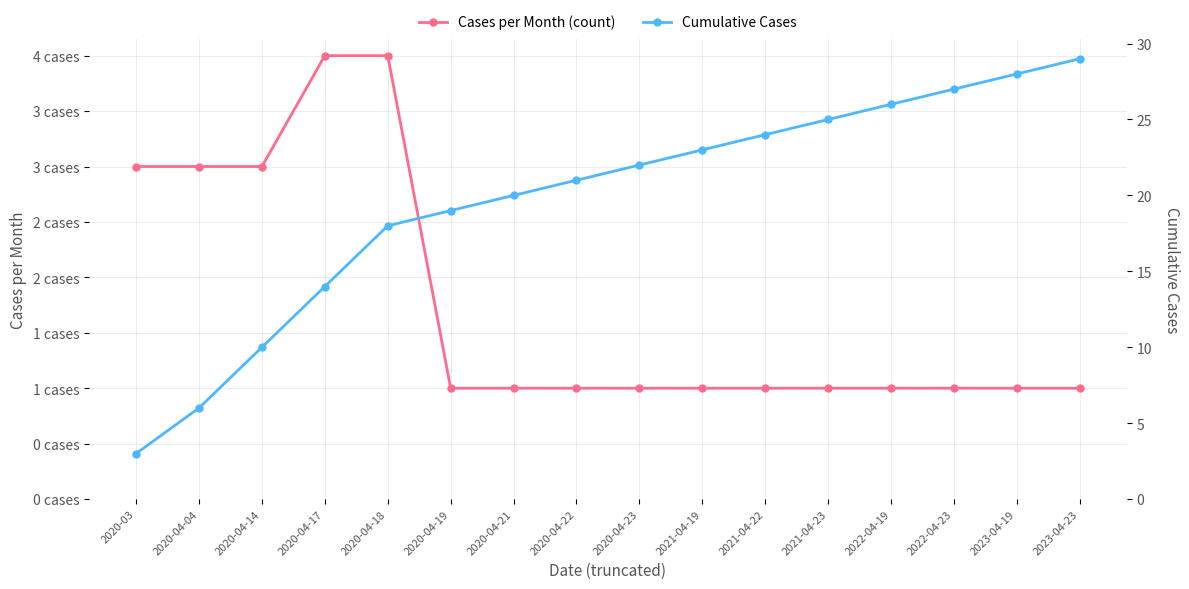

What position from the right is 2020-04-17?

13